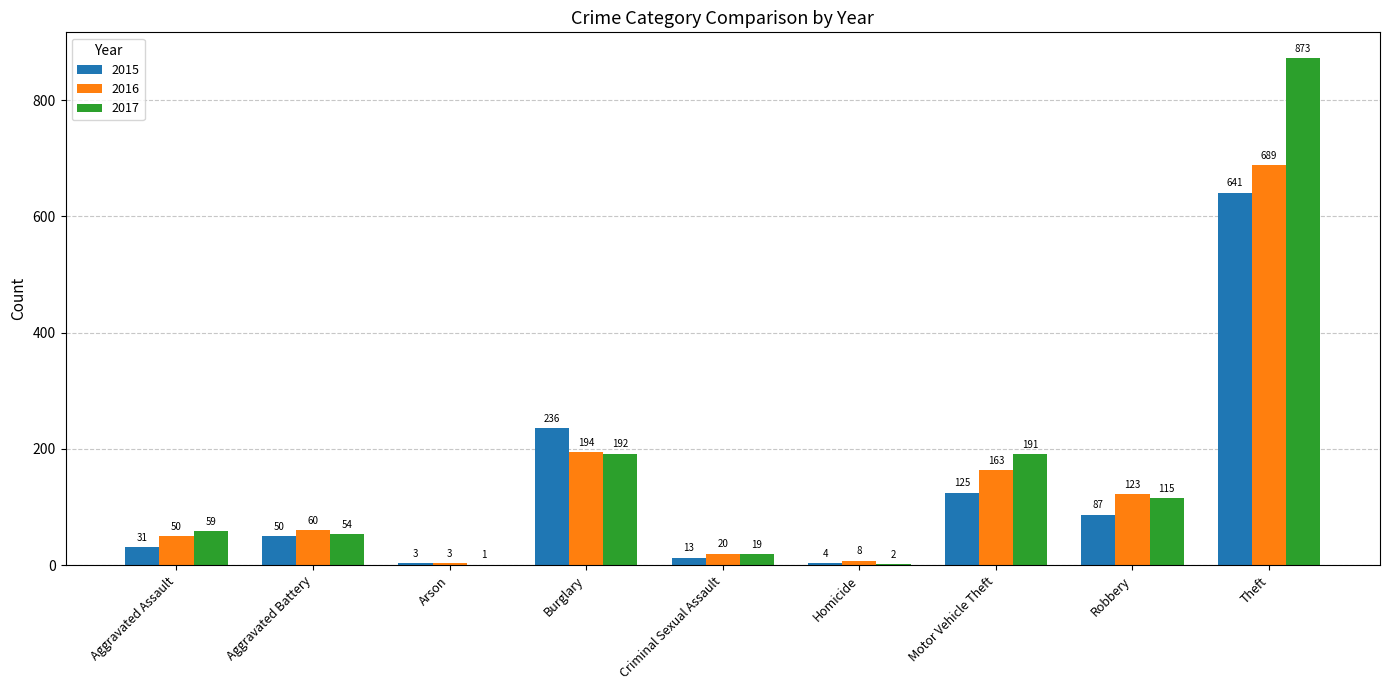

Where is 2015 nearest to the value 322?

Burglary